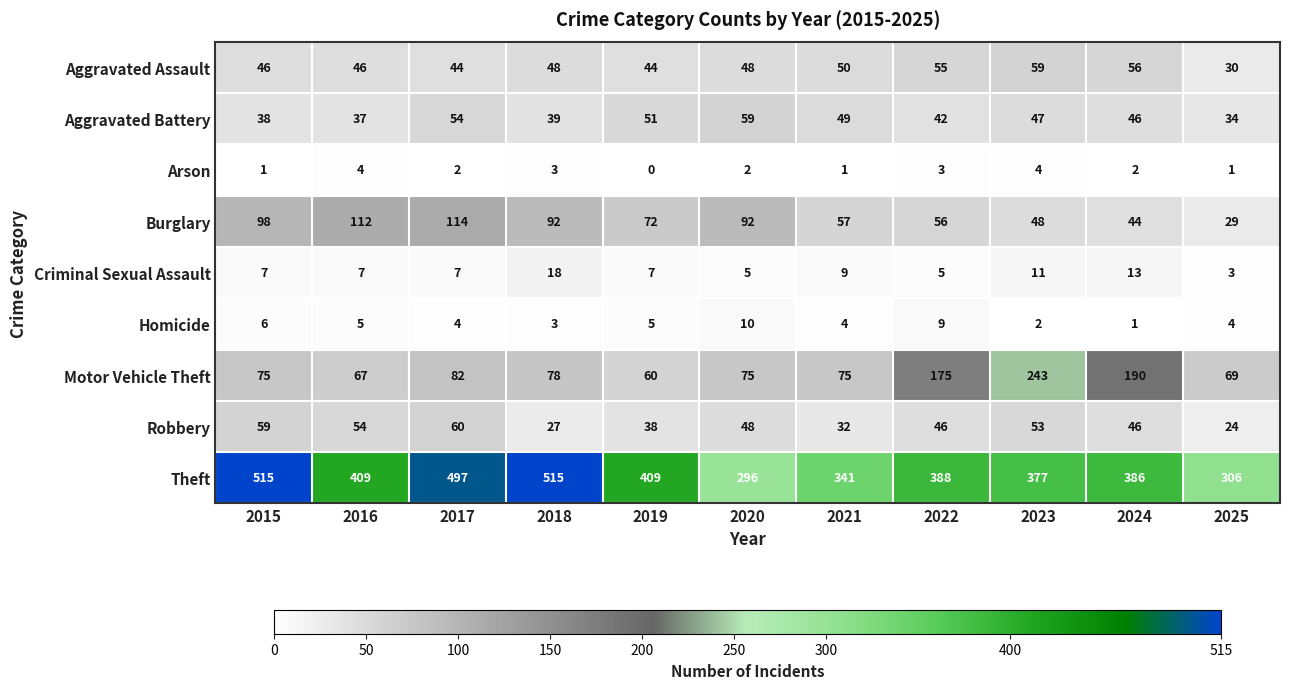

What is the difference between the maximum and minimum values in the Homicide series?

9